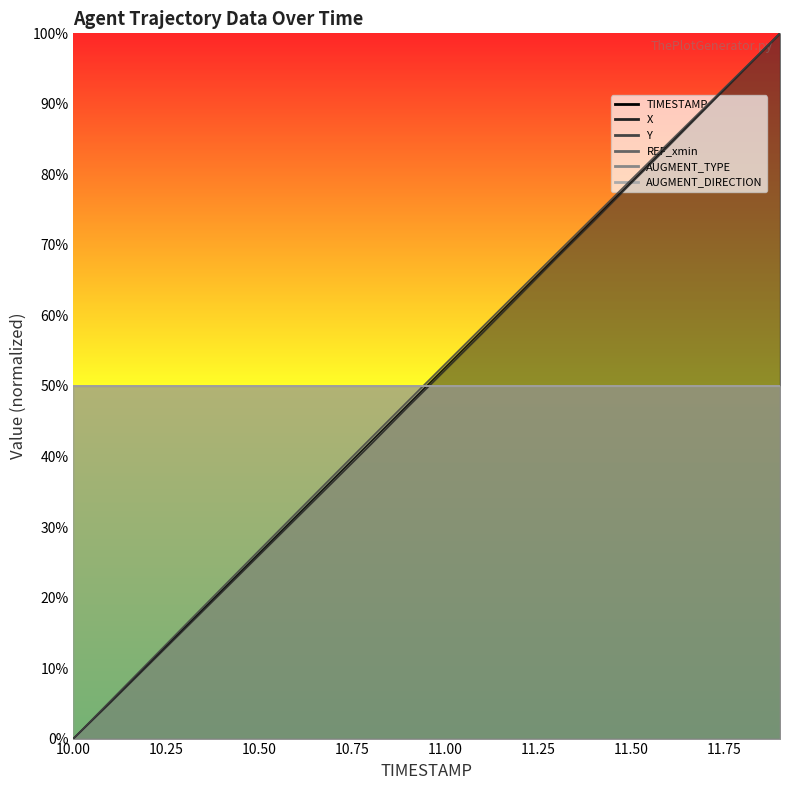

How many positive values does the X series have?

19